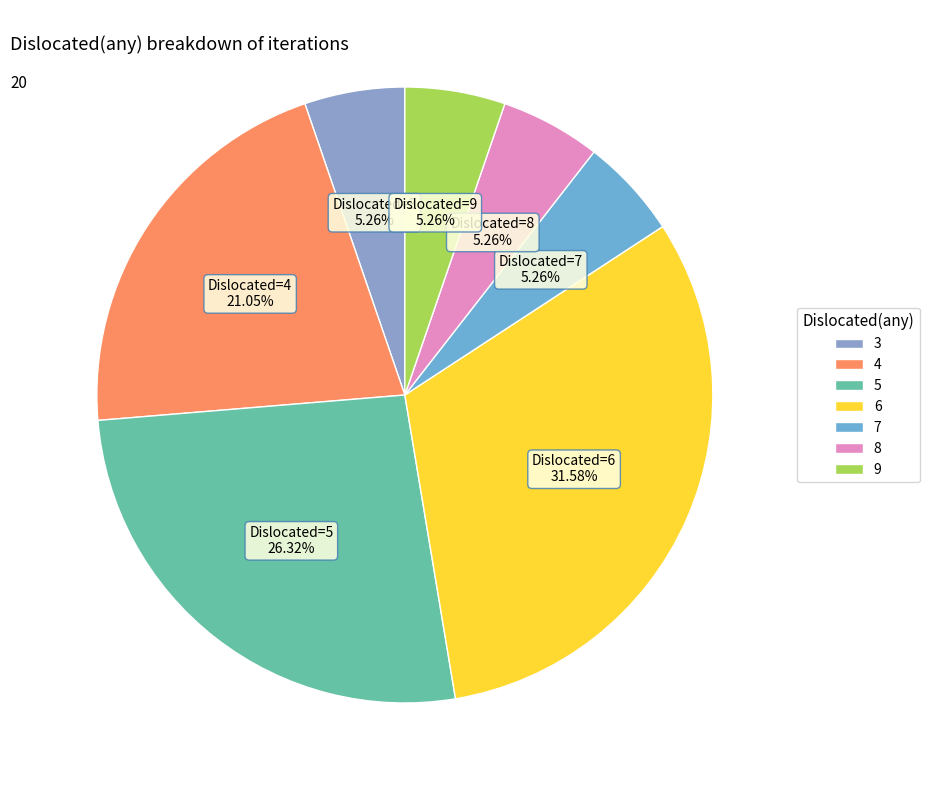

What portion of the pie excludes 4?

78.9%